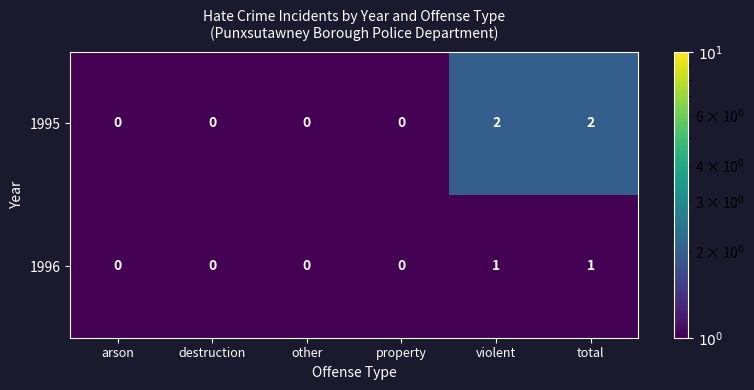

List the series in order of their peak value, lowest first.

1996, 1995